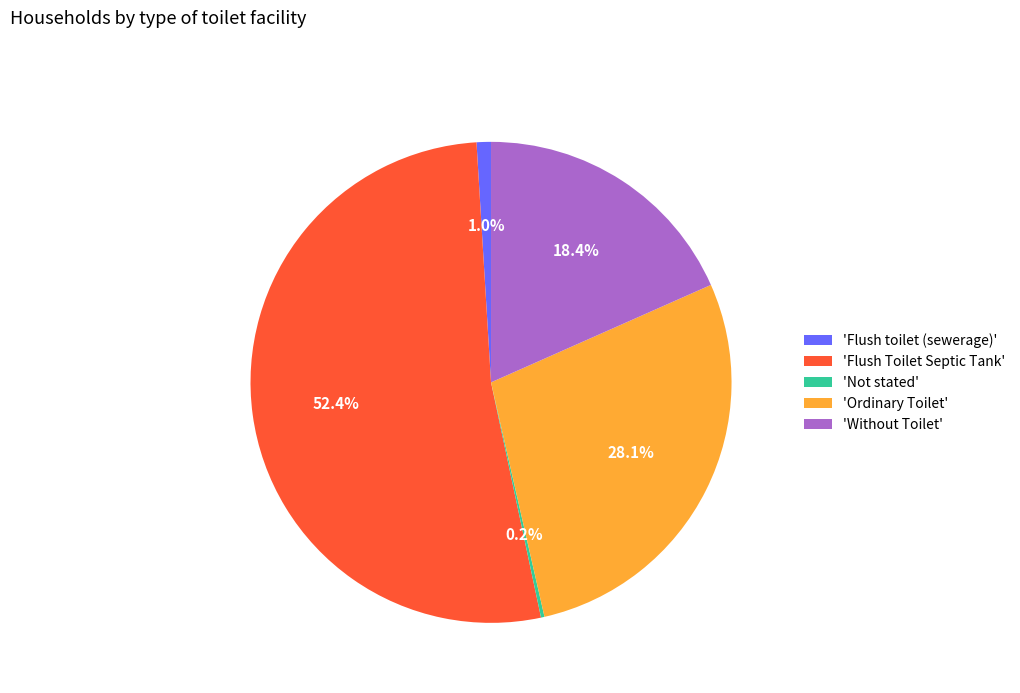

Is there any slice that represents more than half of the pie?

Yes